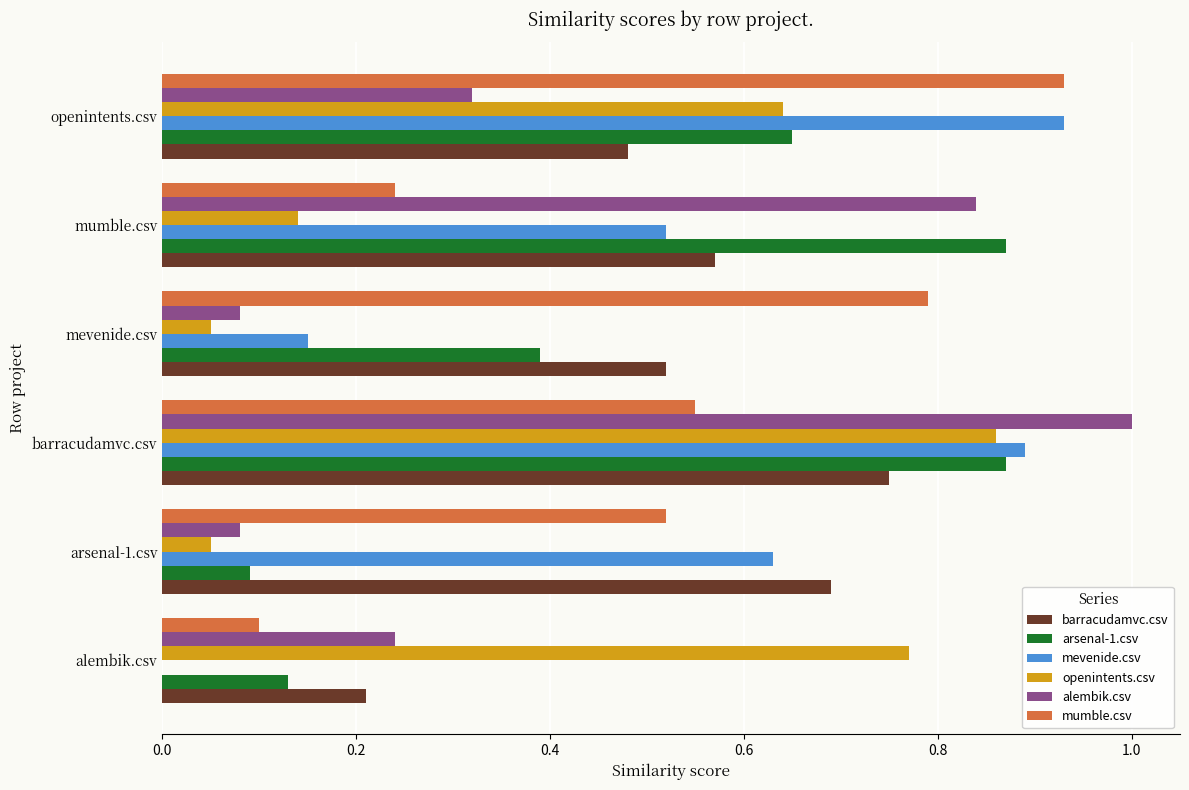

Between arsenal-1.csv and mevenide.csv, which series saw the biggest shift?

mevenide.csv